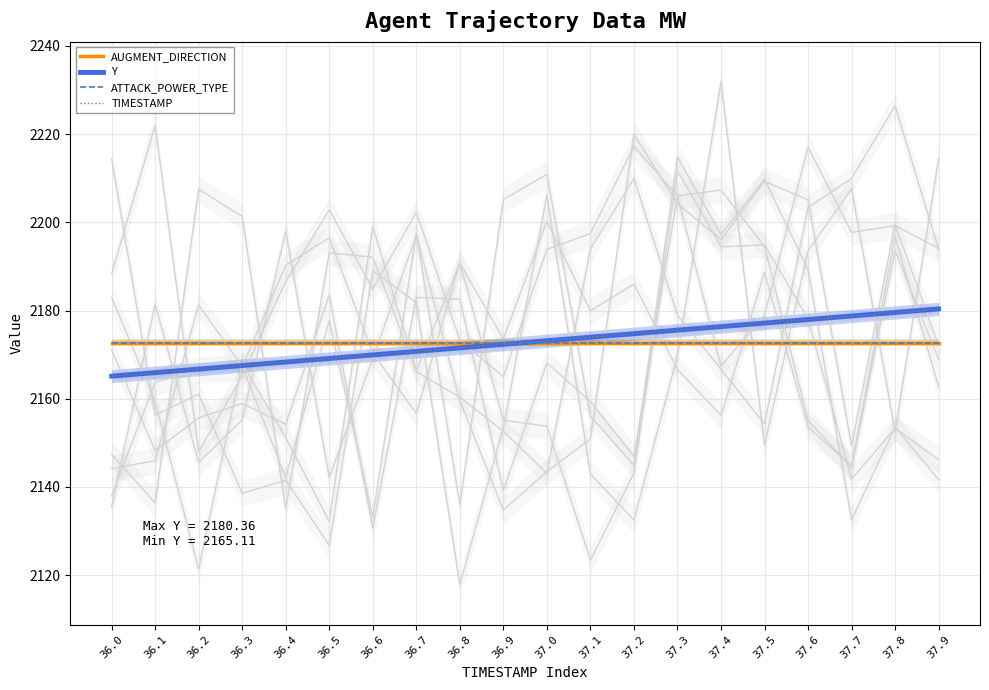

How many data points in TIMESTAMP are above 2173?

10